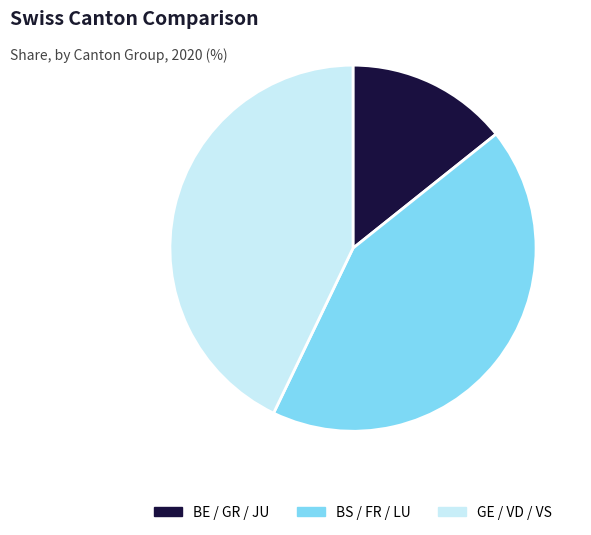

Does any single category account for the majority?

No